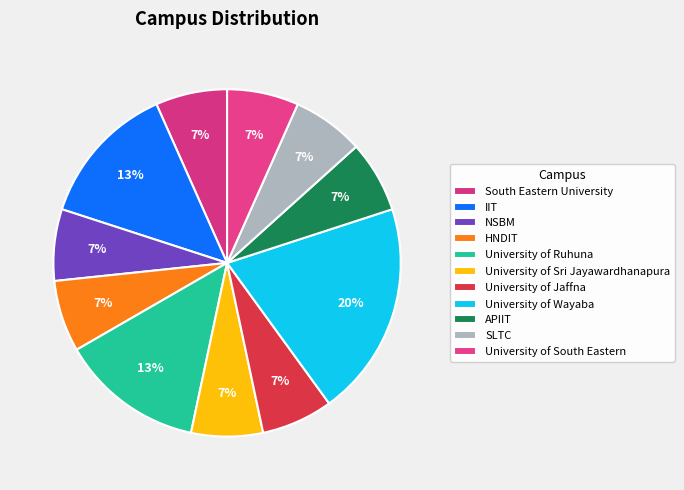

To the nearest percent, what is the difference between the largest and smallest slice percentages?

13%